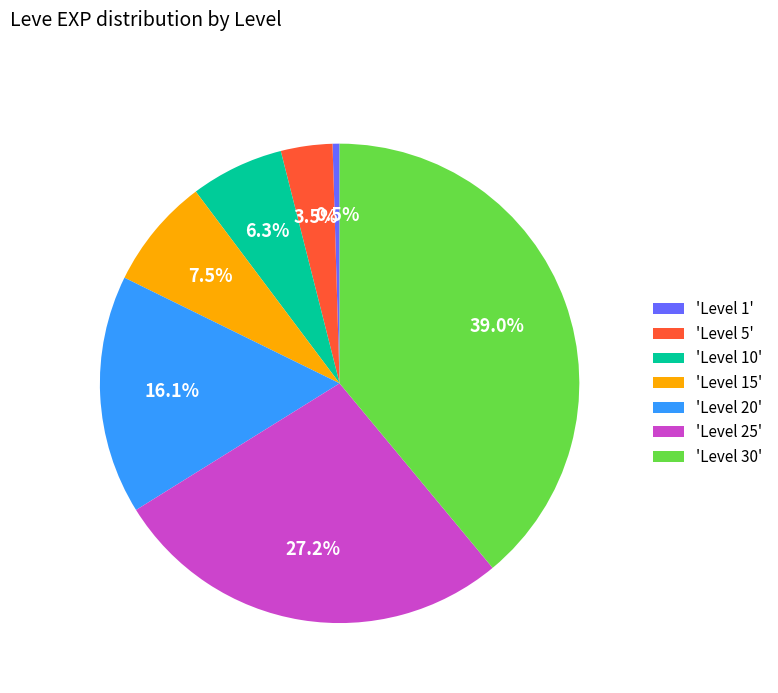

Between 'Level 5' and 'Level 20', which is larger?

'Level 20'